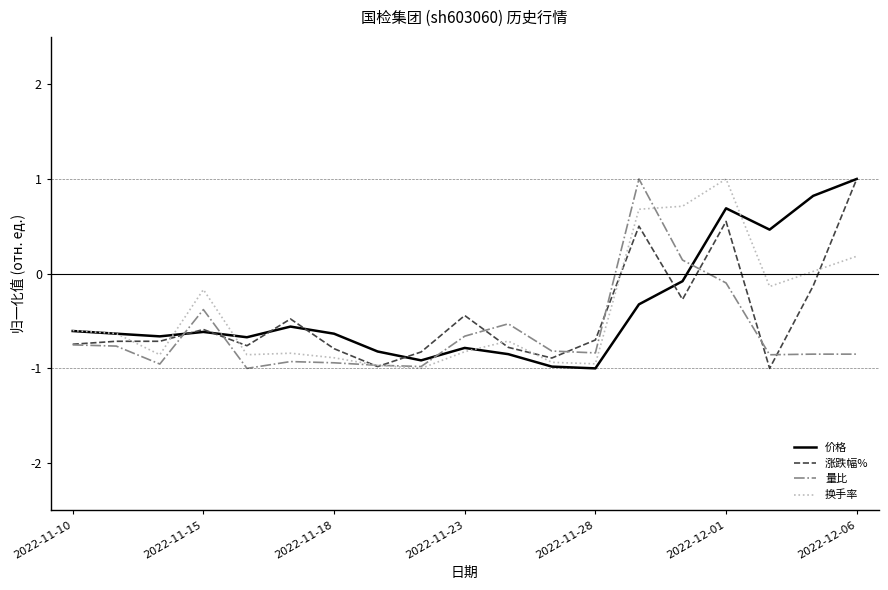

True or false: 价格 and 涨跌幅% cross at least once.

True